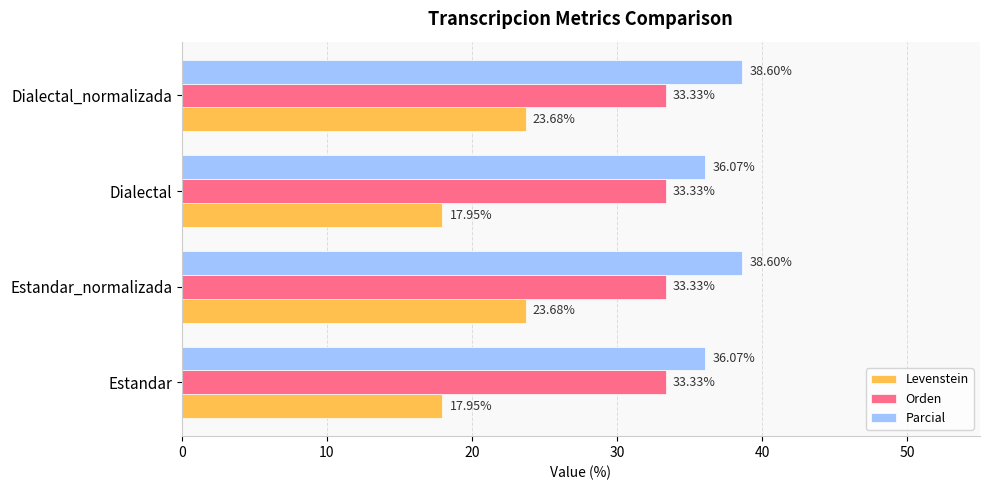

What is the difference between the highest and lowest values at Estandar?

18.1